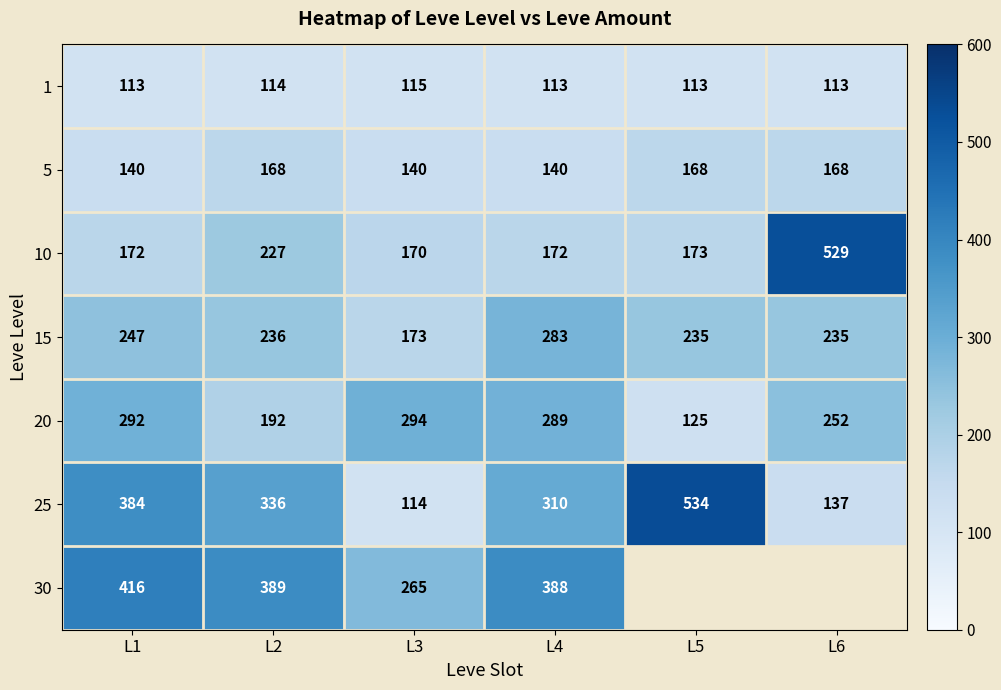

What is the total value across all series at L3?

1271